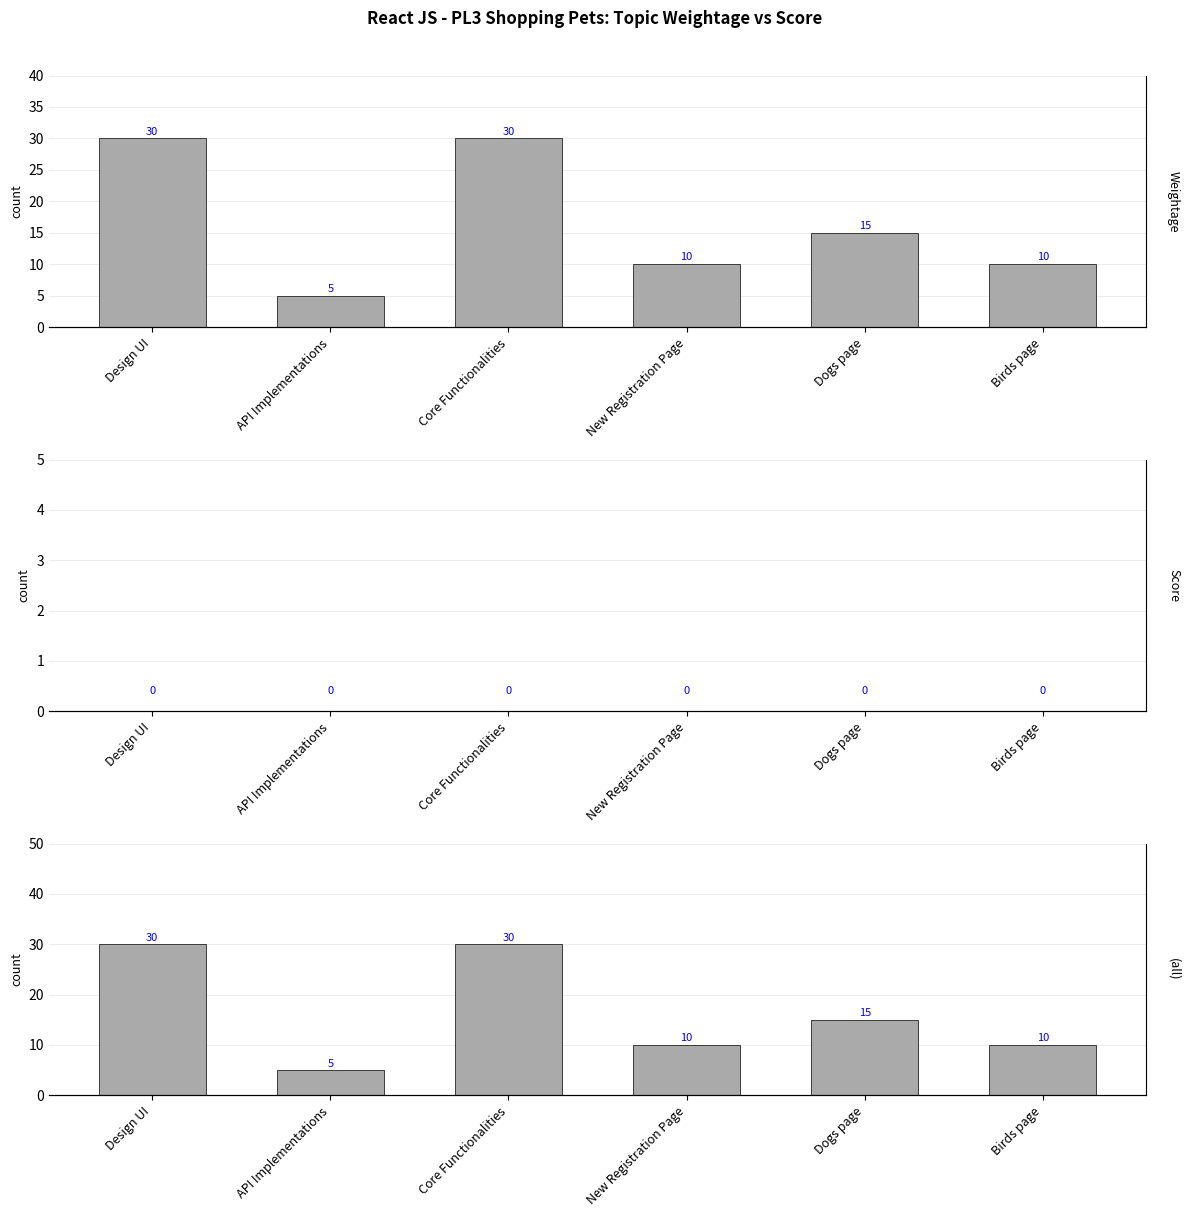

Which series changed the most between Core Functionalities and Dogs page?

Weightage